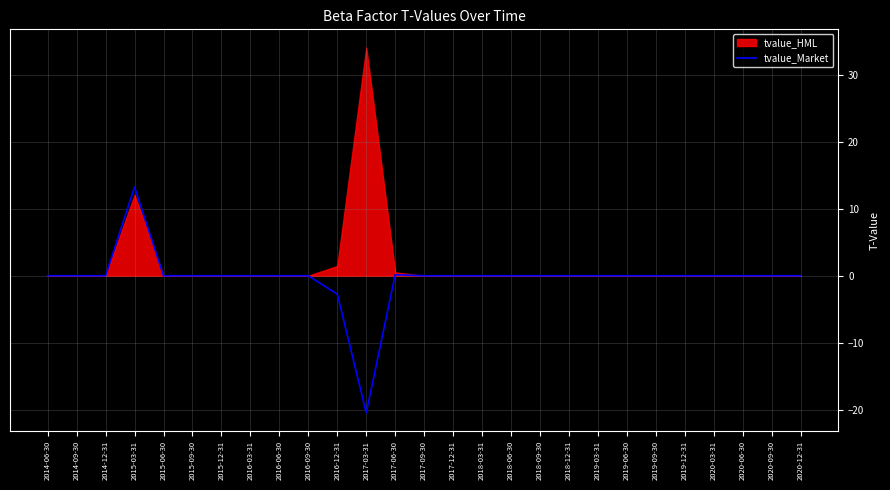

At which label does the data first exceed 0?

2015-03-31